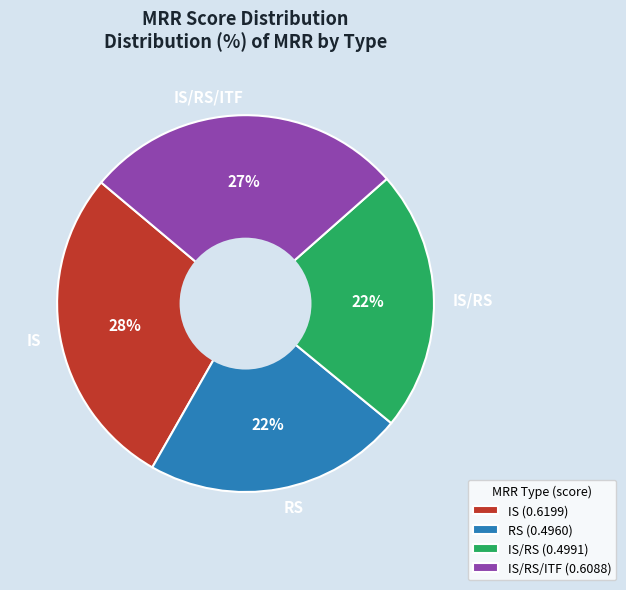

Count the number of slices in the pie.

4